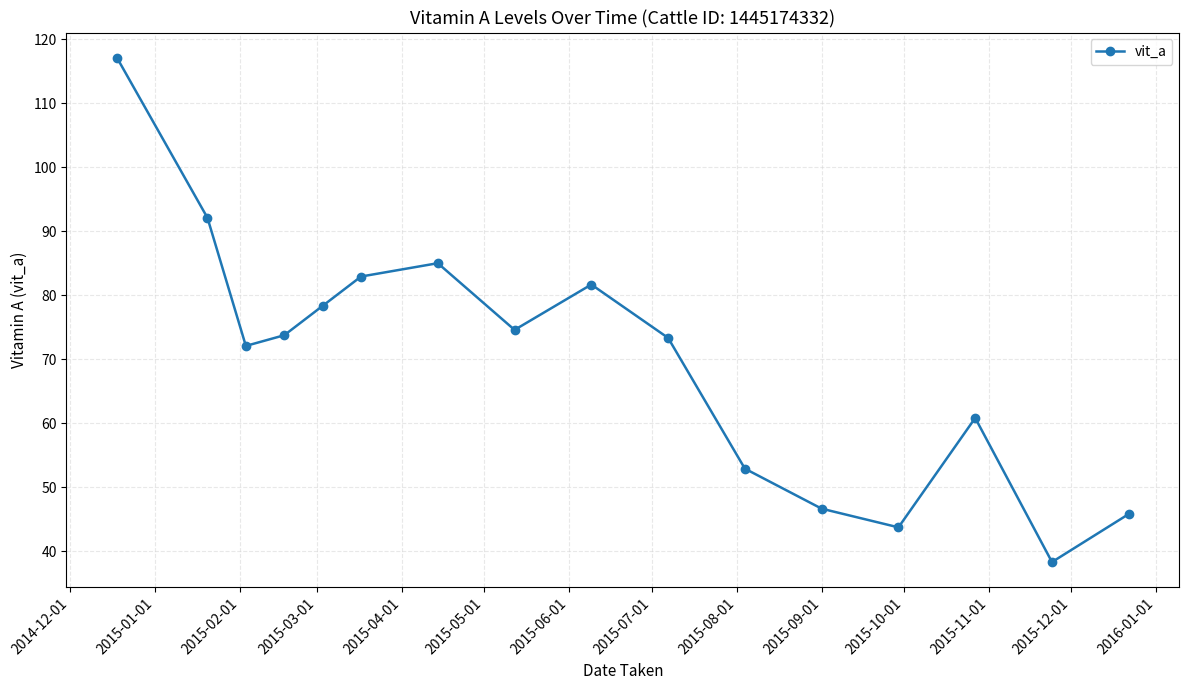

What is the value of the 4th point from the left?

73.8